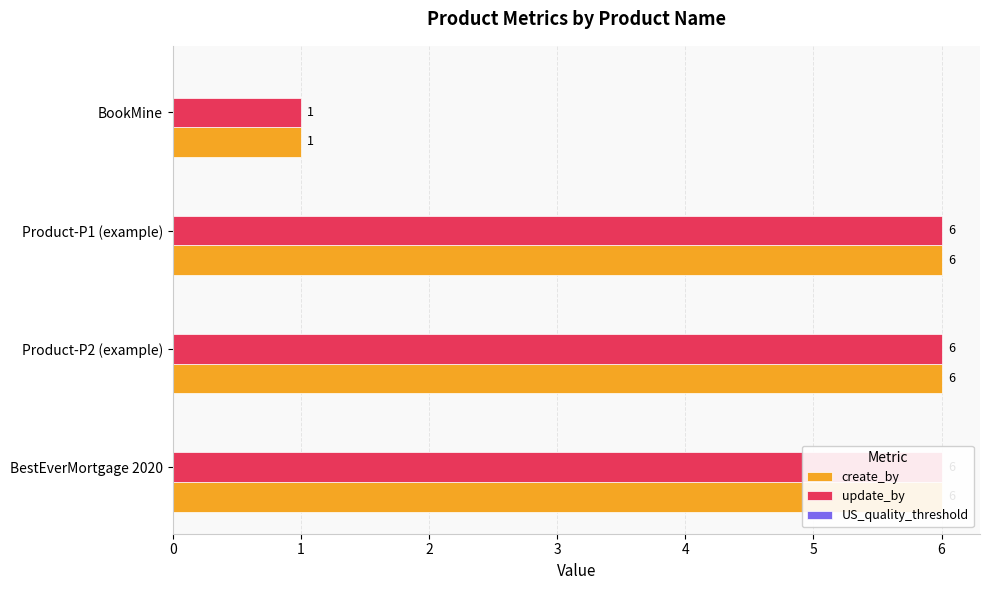

Reading right to left, extract all data points from this chart.

create_by: 1.0	6.0	6.0	6.0
update_by: 1.0	6.0	6.0	6.0
US_quality_threshold: 0.2	0.2	0.2	0.2